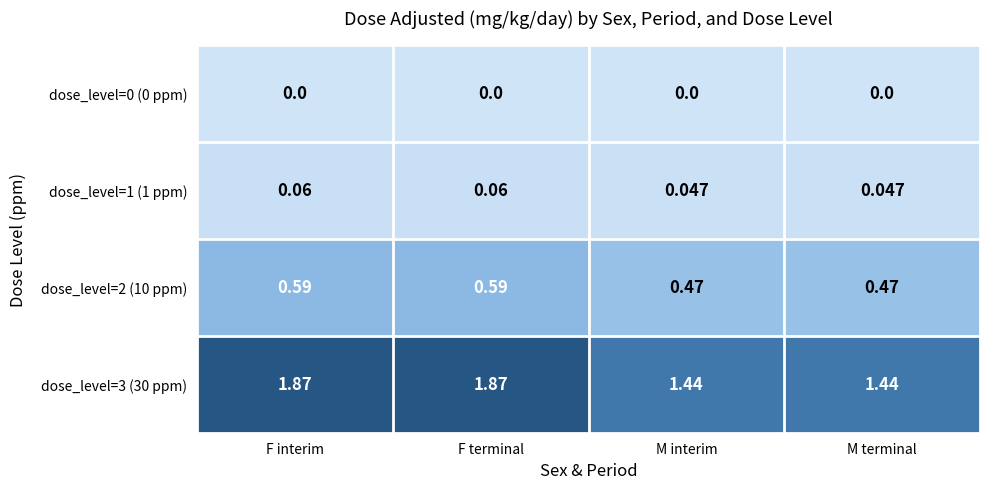

Is the value of dose_level=2 (10 ppm) at F terminal greater than the value of dose_level=3 (30 ppm) at F interim?

No